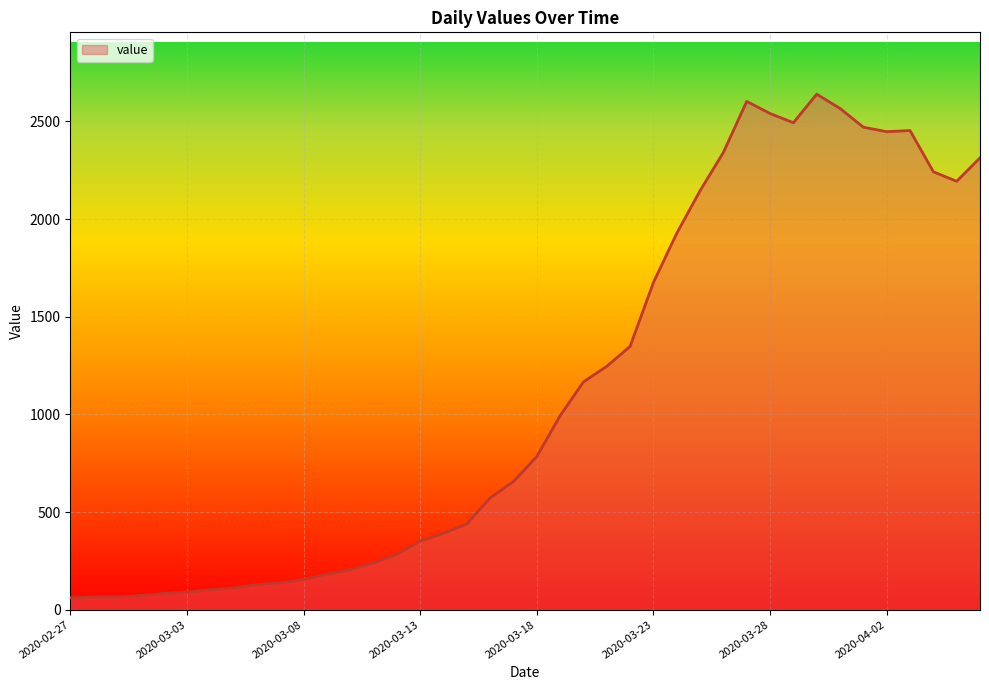

Does the chart have visible grid lines?

Yes